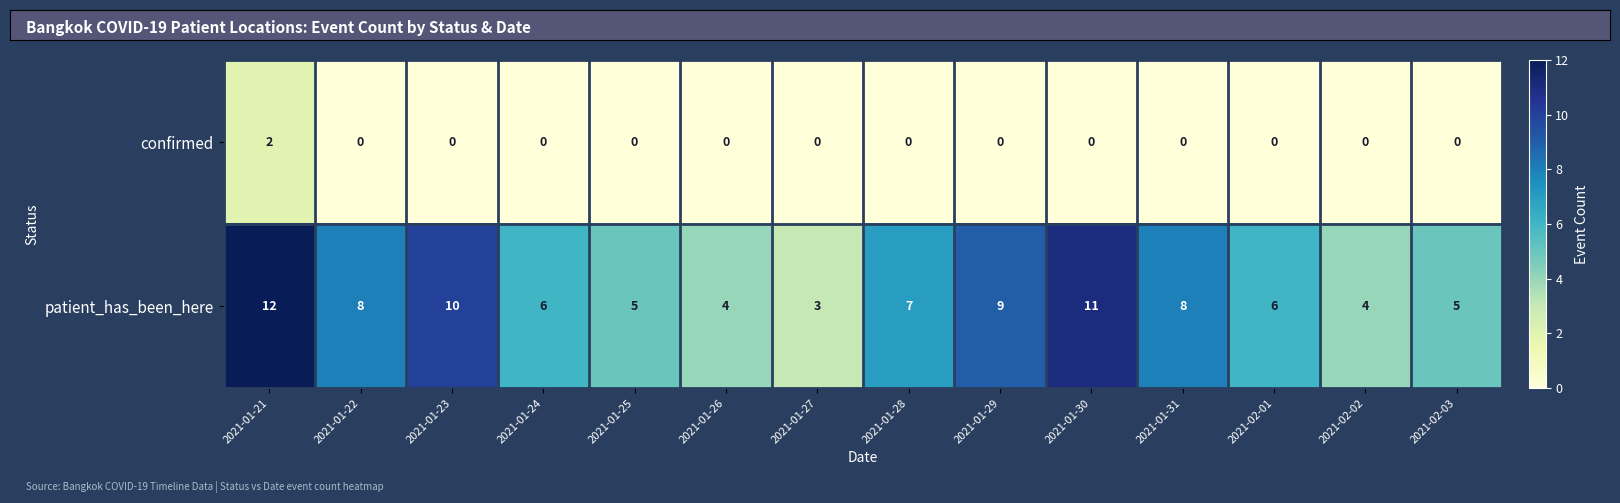

The patient_has_been_here series shows 19 at 2021-01-30. True or false?

False